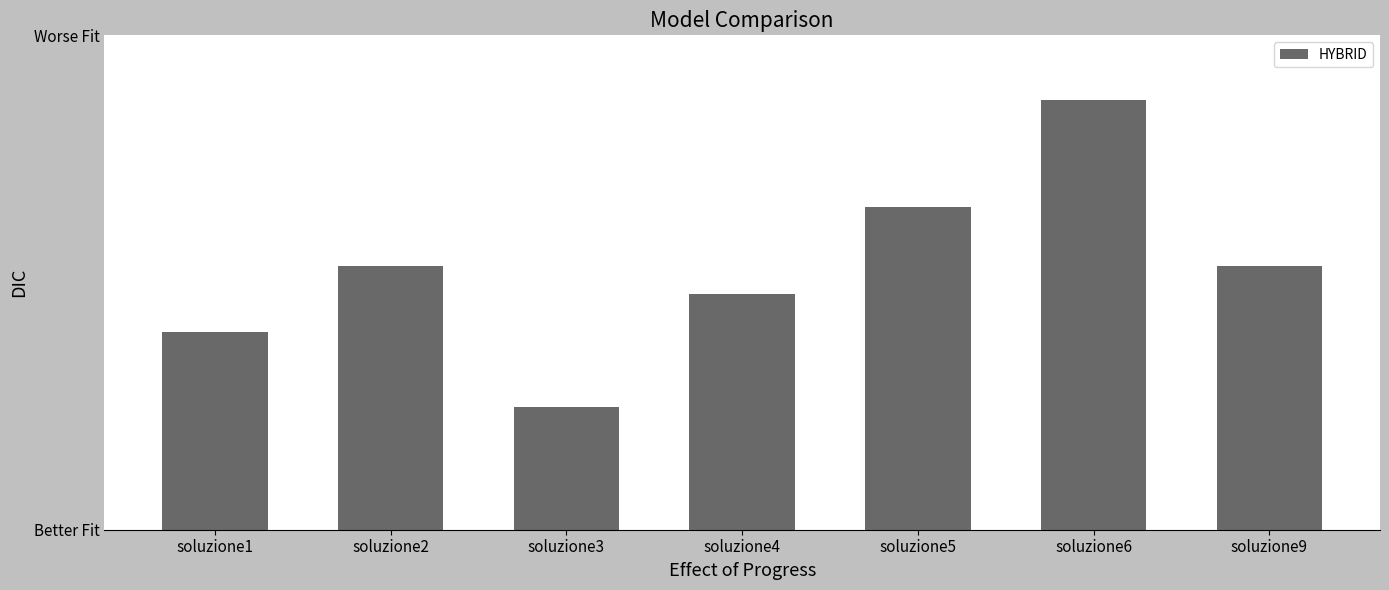

True or false: the data shows 0.1 at soluzione9.

False